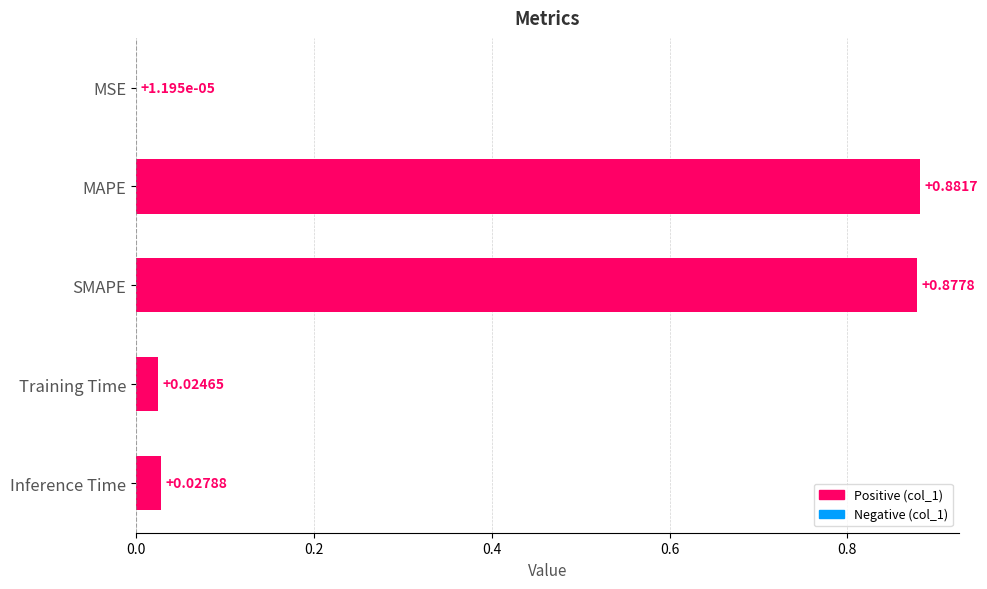

List the labels in order of value, largest first.

MAPE, SMAPE, Inference Time, Training Time, MSE